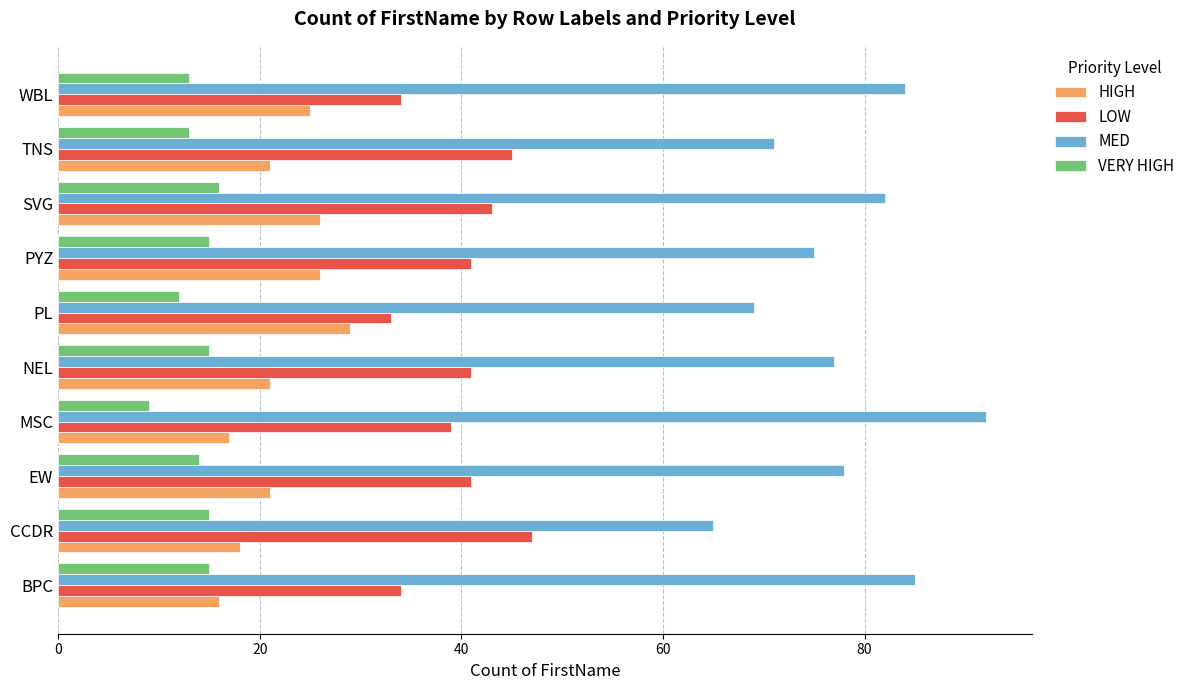

The MED series shows 78 at EW. True or false?

True